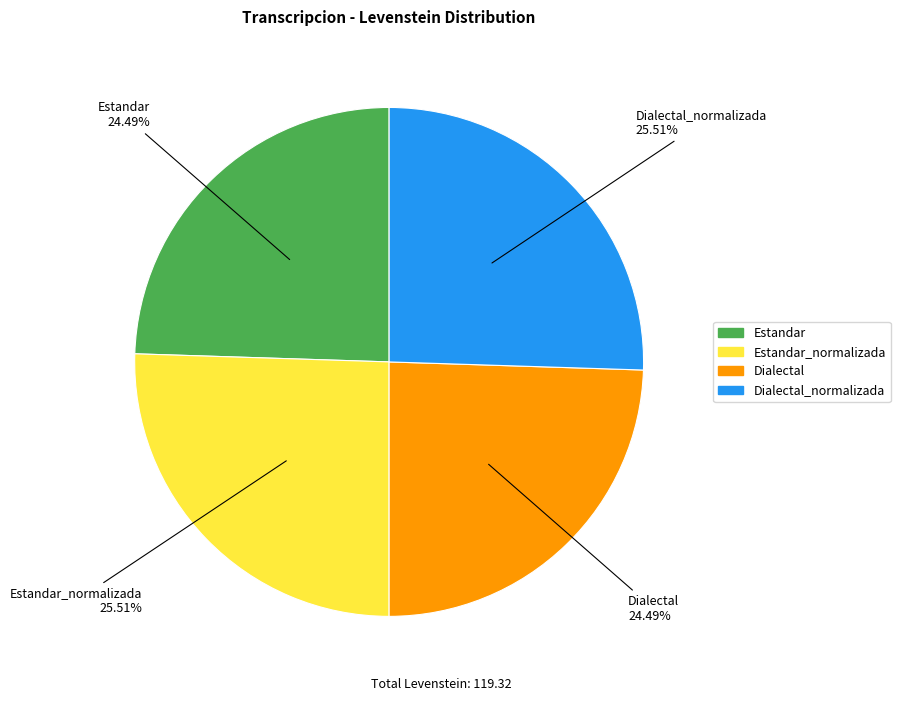

Is there any slice that represents more than half of the pie?

No